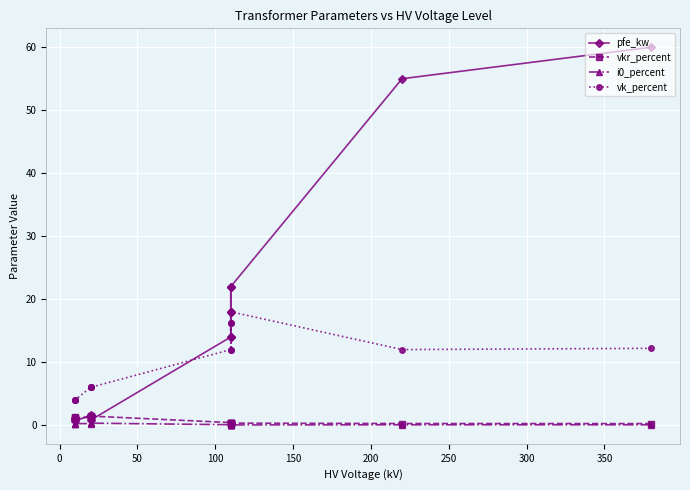

How many interior local valleys does the vkr_percent series have?

2